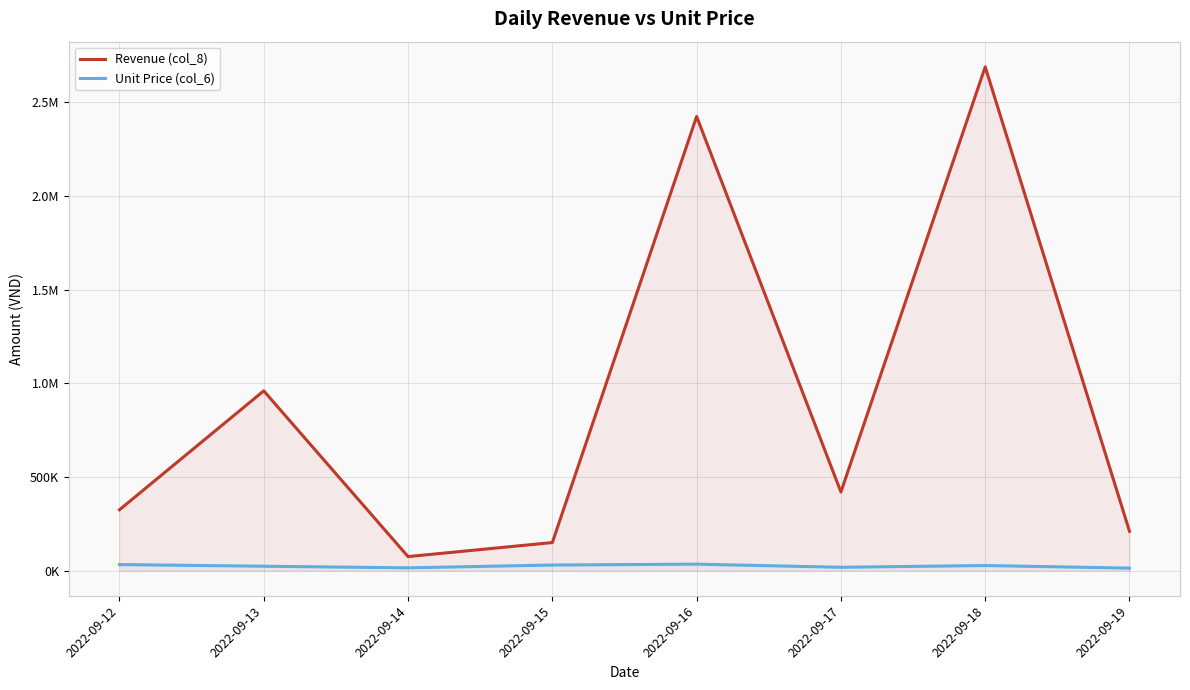

Does the chart display data point markers on the line(s)?

No